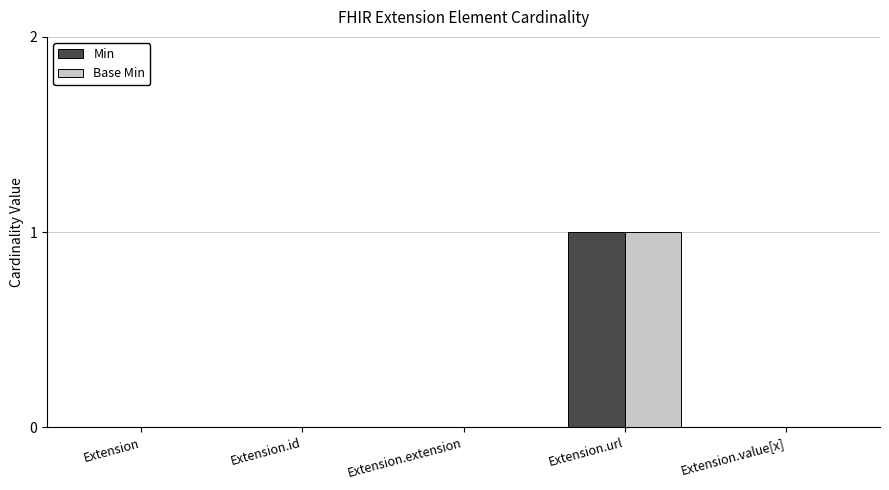

The value of Base Min at Extension.extension is 0. True or false?

True